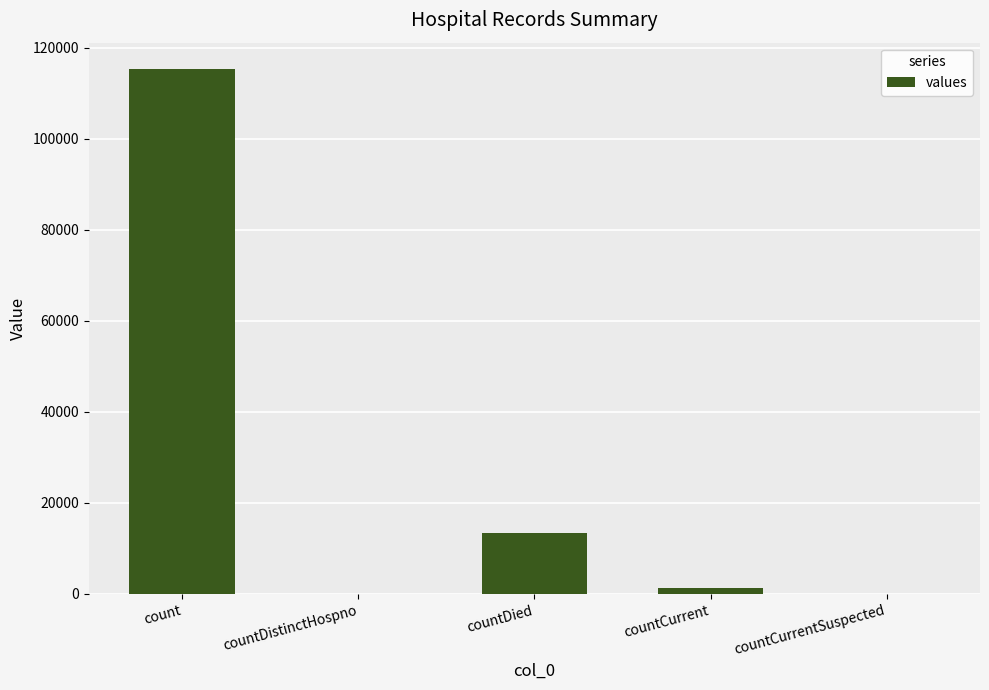

Reading left to right, extract all data points from this chart.

115379	0	13343	1383	0